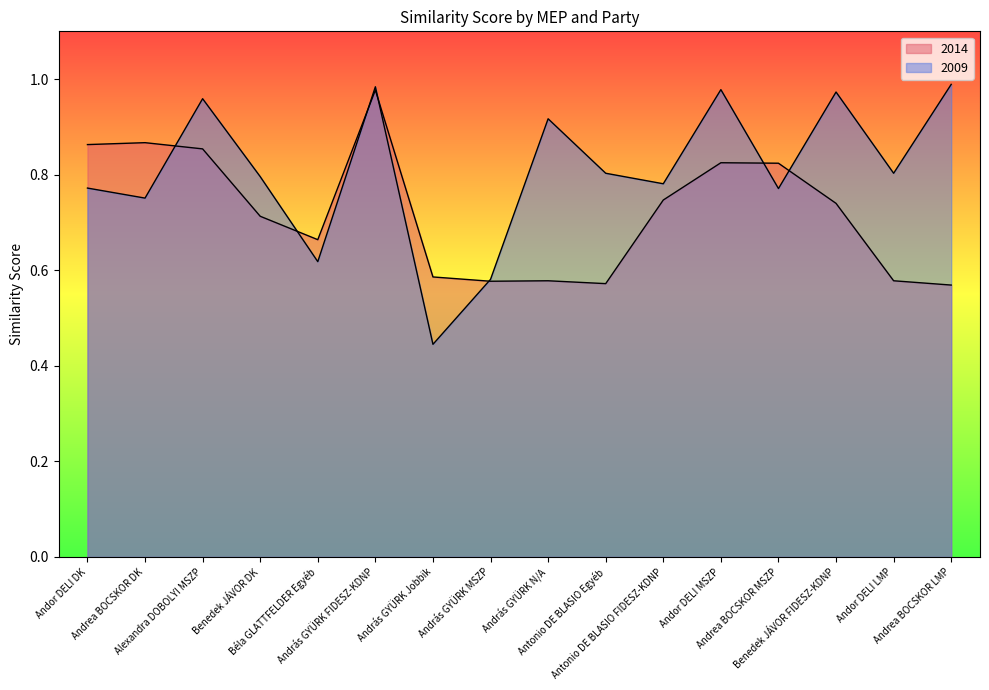

Which series has the widest spread of values?

2009